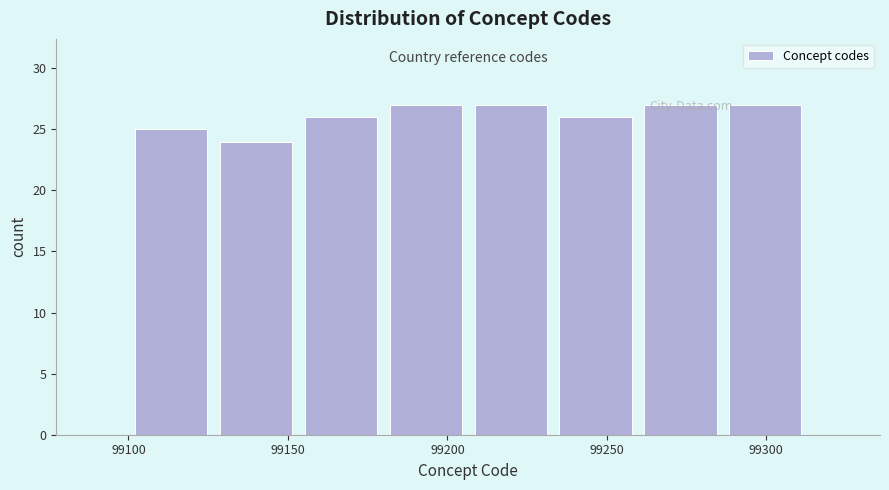

How tall is the bar that spans 99100 to 99125 on the x-axis? Neither the bar edges nor the heights are printed on the chart, so give them approximately, as read against the axes.

25